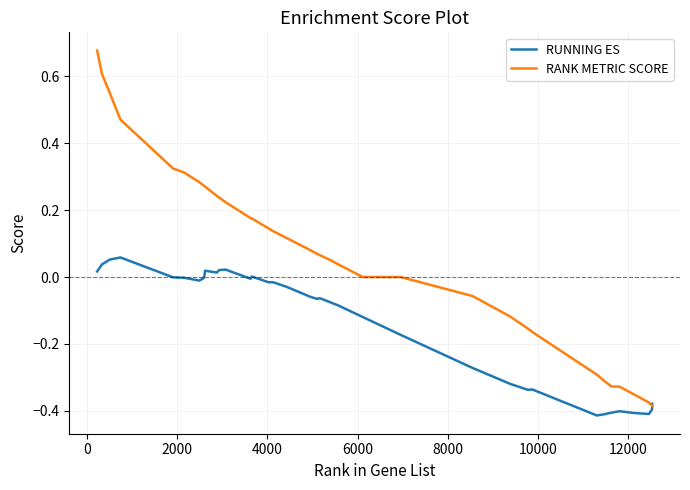

Which series has the largest range (max minus min)?

RANK METRIC SCORE